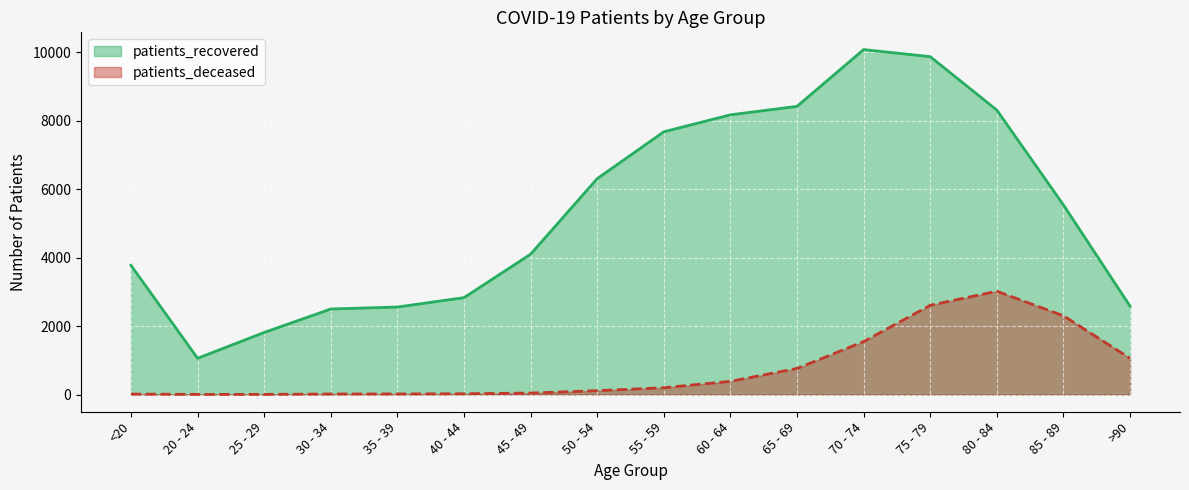

Which series changed the most between 20 - 24 and 30 - 34?

patients_recovered